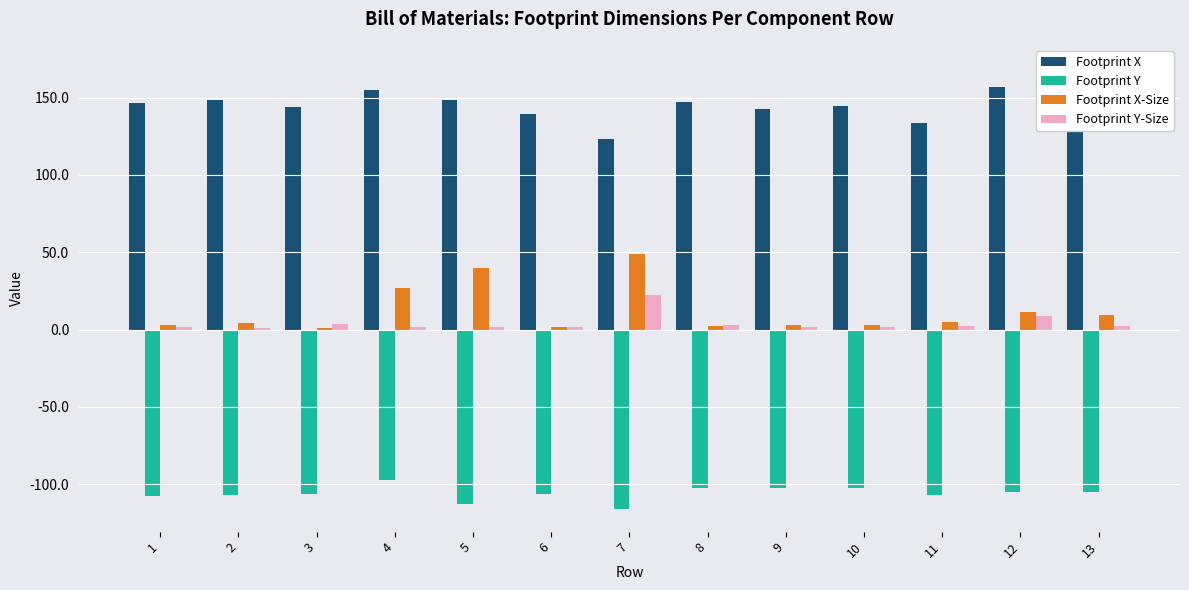

Which has a higher value, 2 or 3?

2